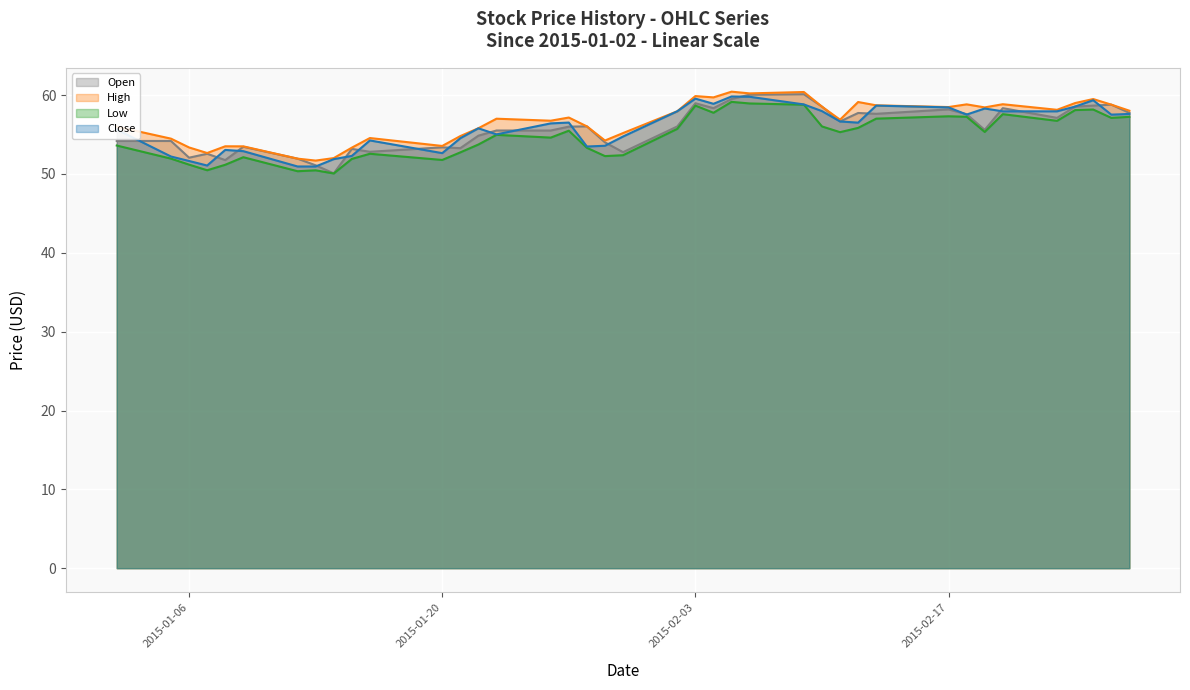

What is the smallest value displayed?

50.1